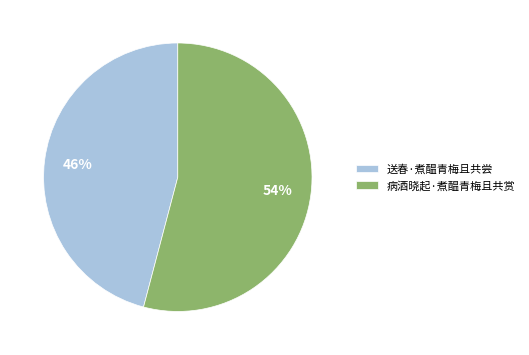

Do 送春·煮醖青梅且共尝 and 病酒晓起·煮醖青梅且共赏 together represent more than half of the pie?

Yes